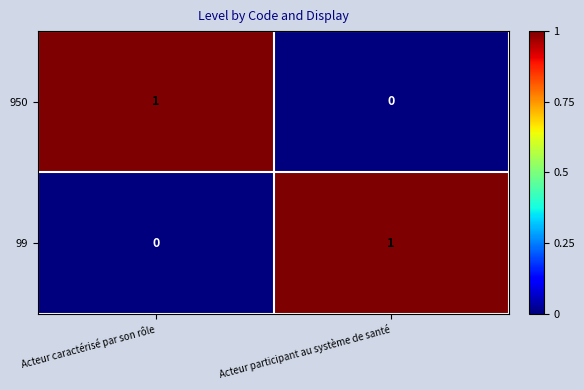

Rank the categories by 950 value from lowest to highest.

Acteur participant au système de santé, Acteur caractérisé par son rôle